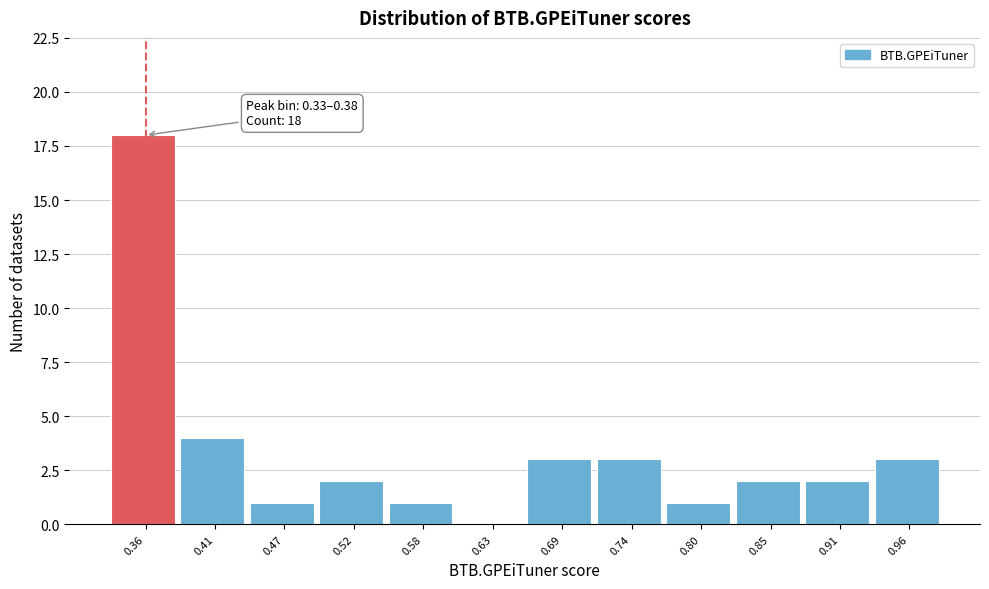

Which range on the x-axis has the tallest bar?

0.33 to 0.38